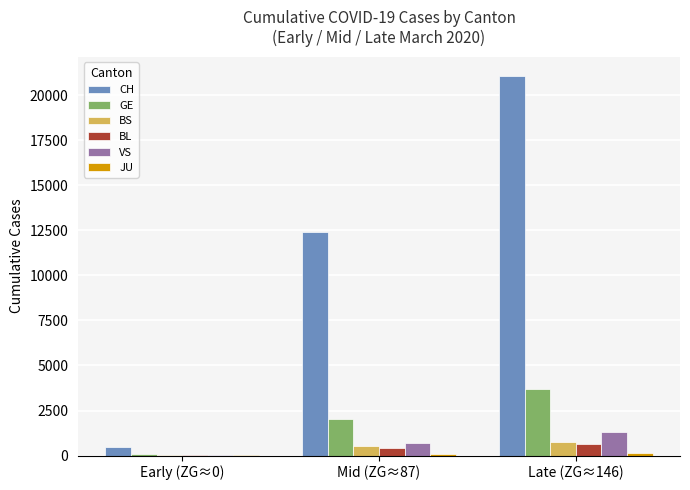

Which series changed the most between Early (ZG≈0) and Late (ZG≈146)?

CH